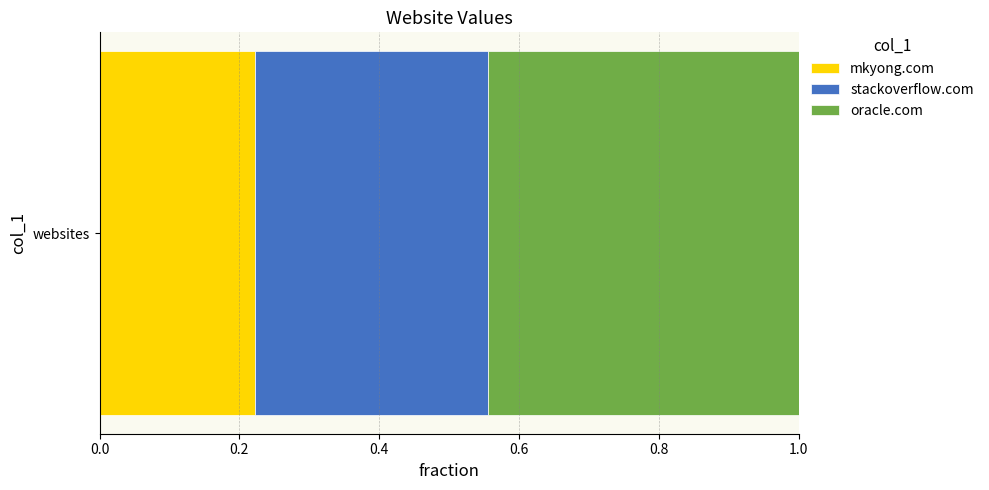

Is it true that mkyong.com equals 0.1 at websites?

False